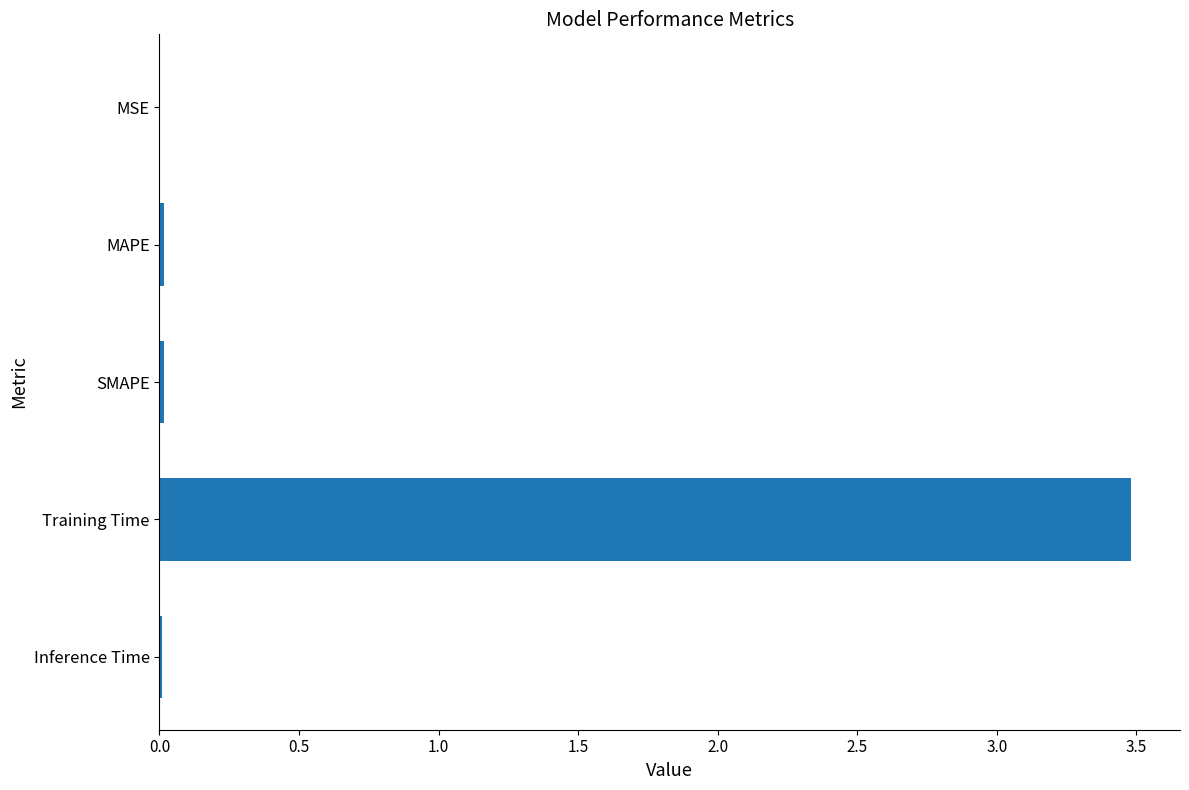

What is the sum of all values?

3.5